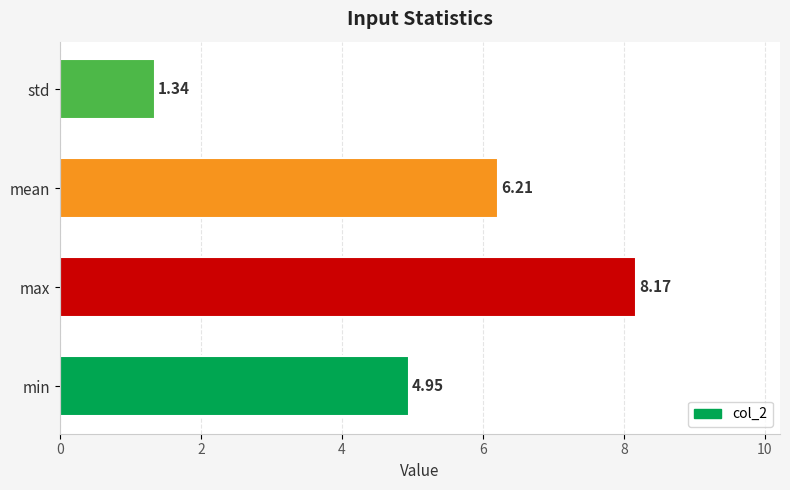

Rank the categories by value from lowest to highest.

std, min, mean, max